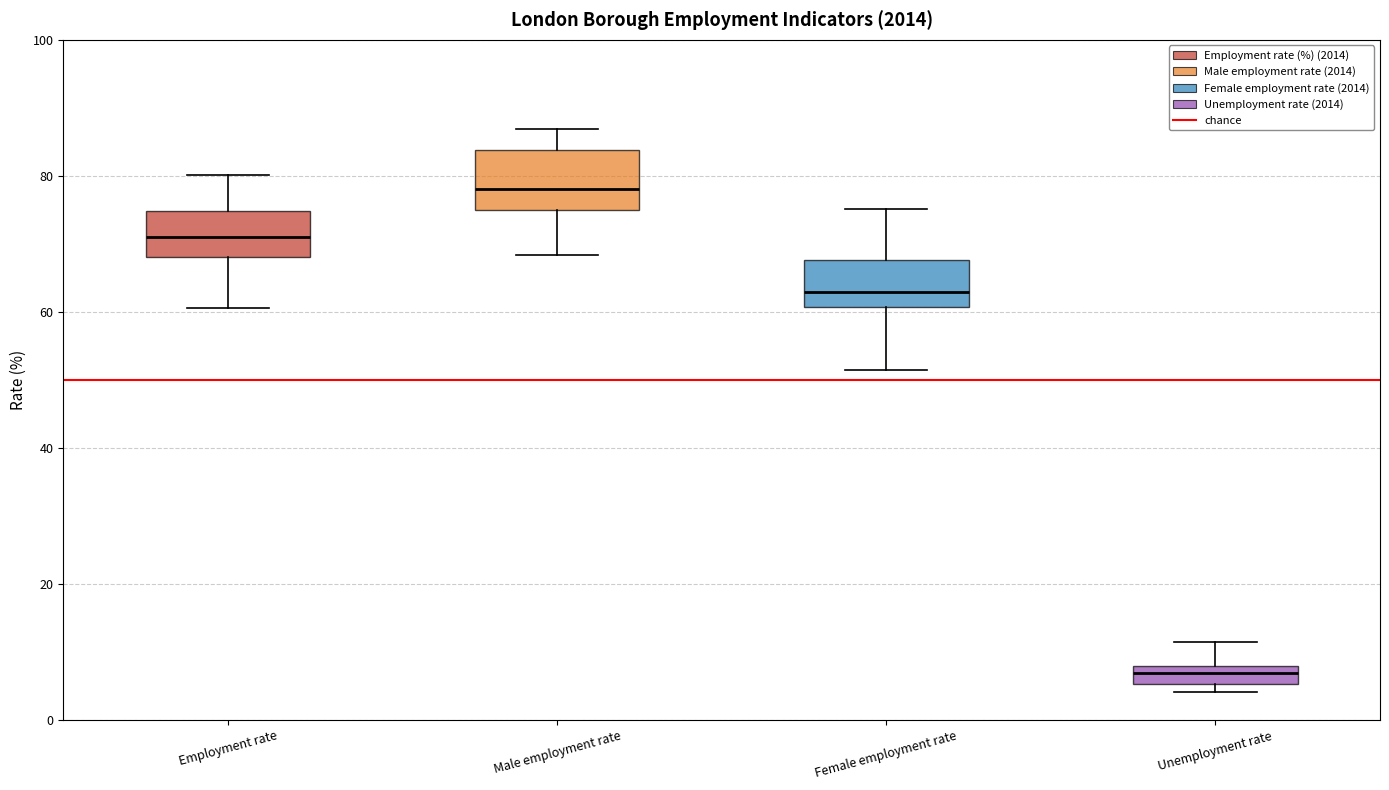

Where does the lower whisker of the box for Female employment rate end on the y-axis? The values are not printed on the chart, so give them approximately, as read against the axis.

52